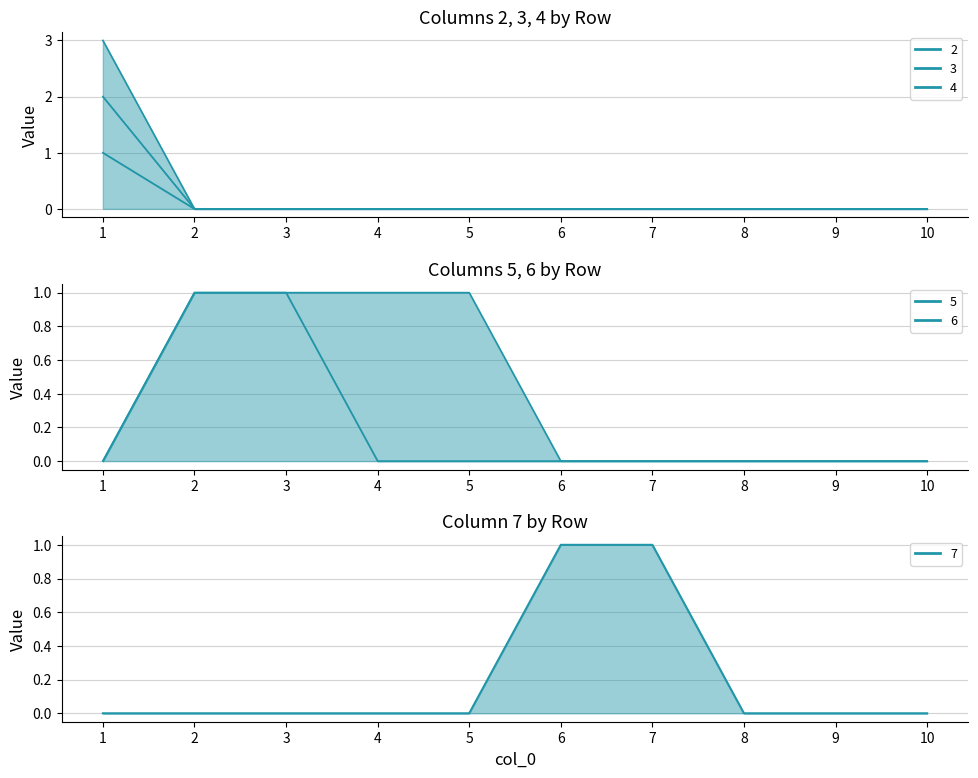

Does the chart have visible grid lines?

Yes